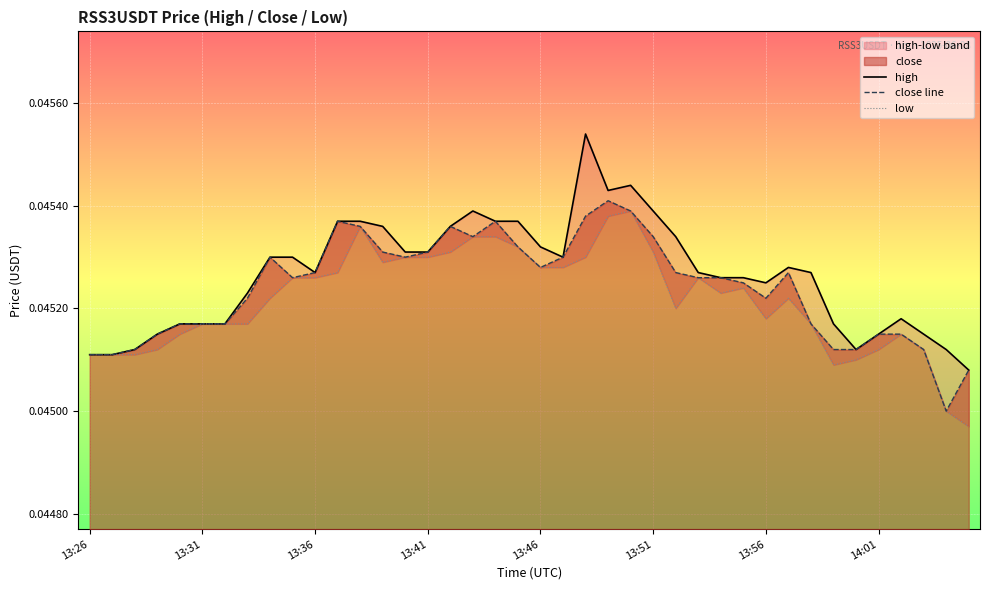

Where is the first local maximum for low?

12